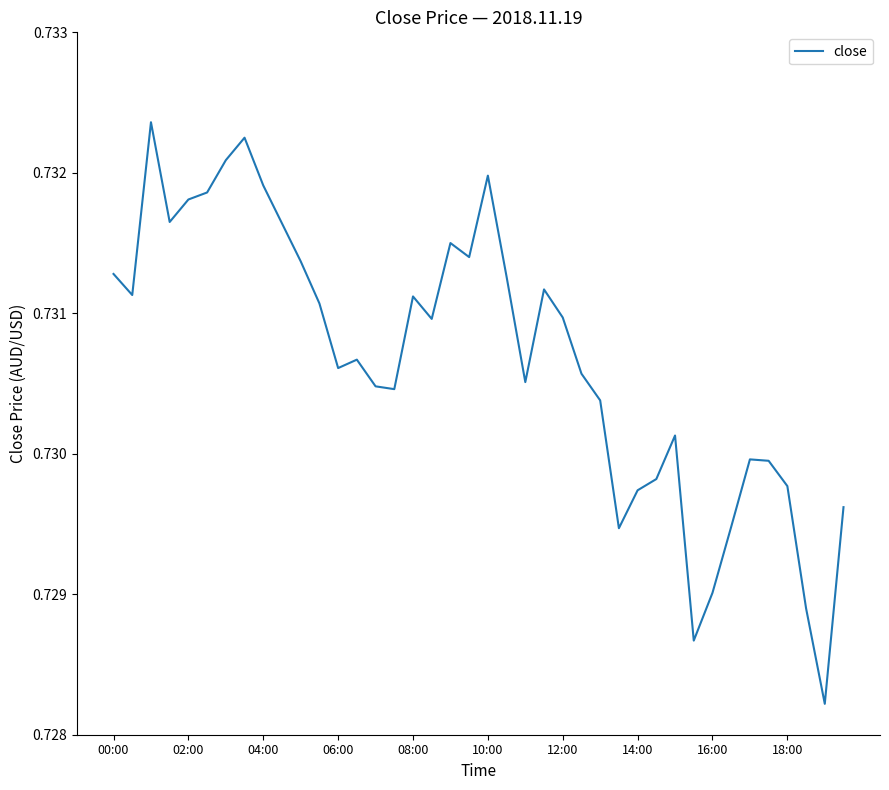

Does the chart have visible grid lines?

No